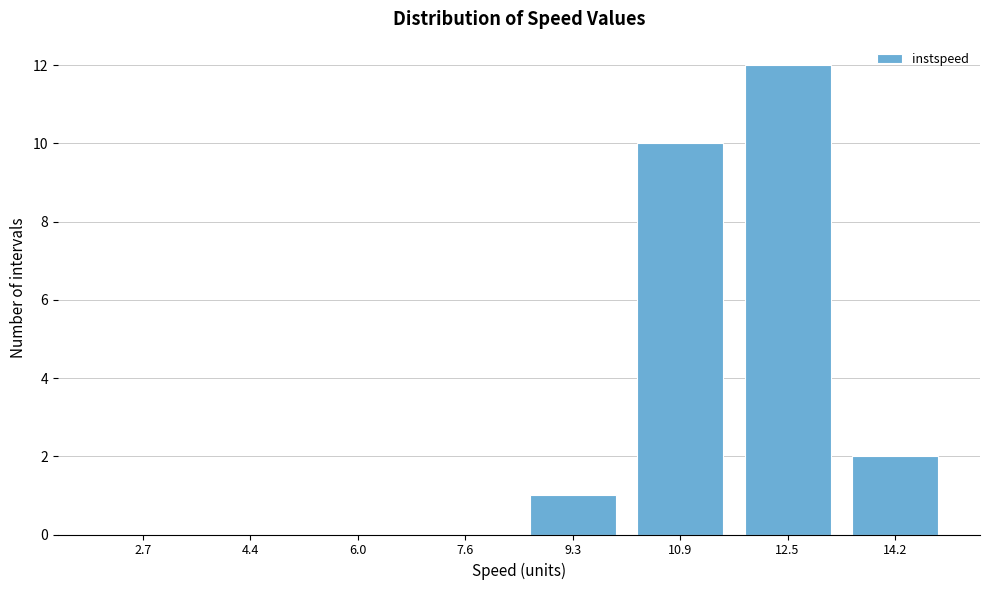

Reading right to left, list all the values displayed in this chart.

14.2=2	12.5=12	10.9=10	9.3=1	7.6=0	6.0=0	4.4=0	2.7=0